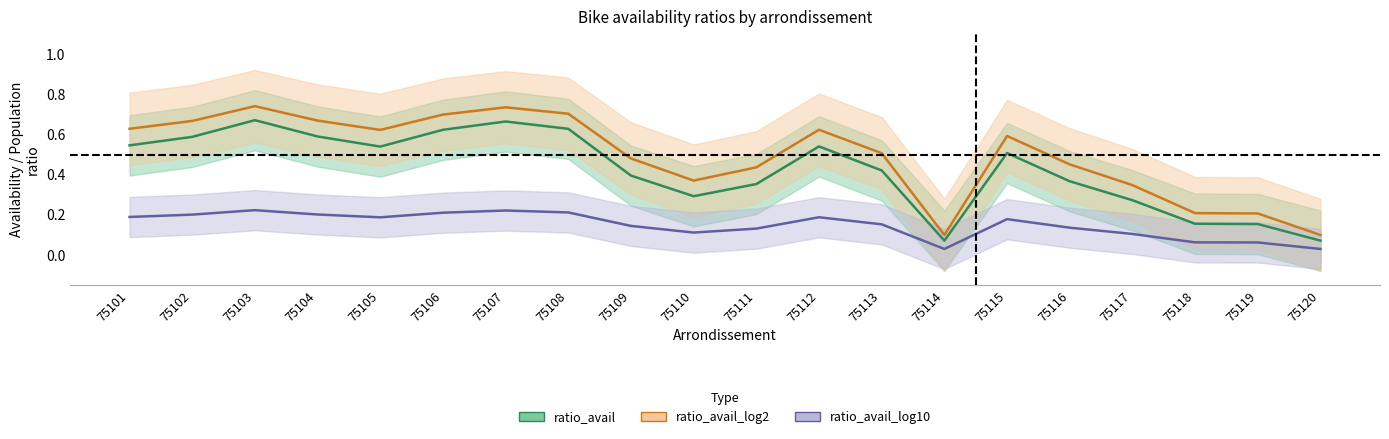

Where is the first local maximum for ratio_avail_log2?

75103